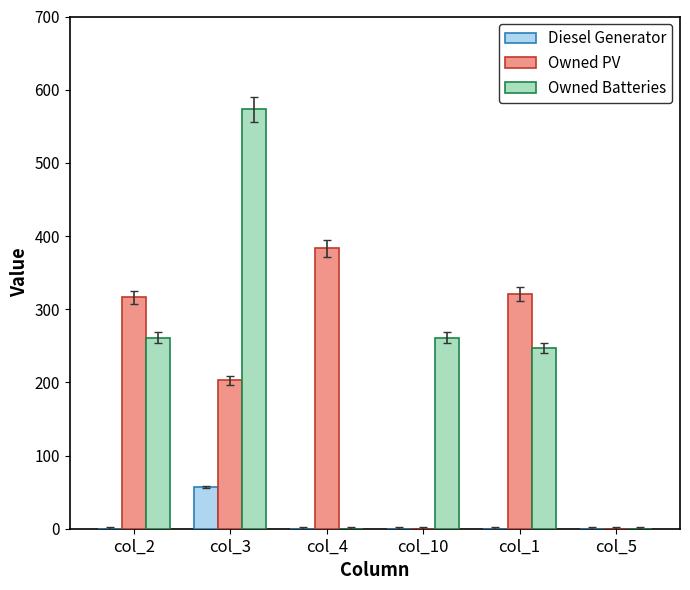

Which series changed the most between col_4 and col_5?

Owned PV